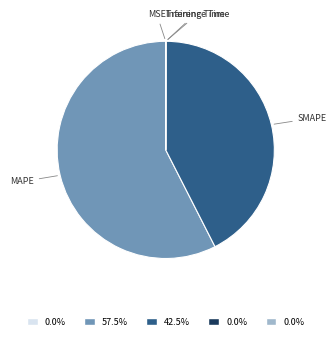

Approximately how many times larger is the value at MAPE compared to SMAPE?

1.4